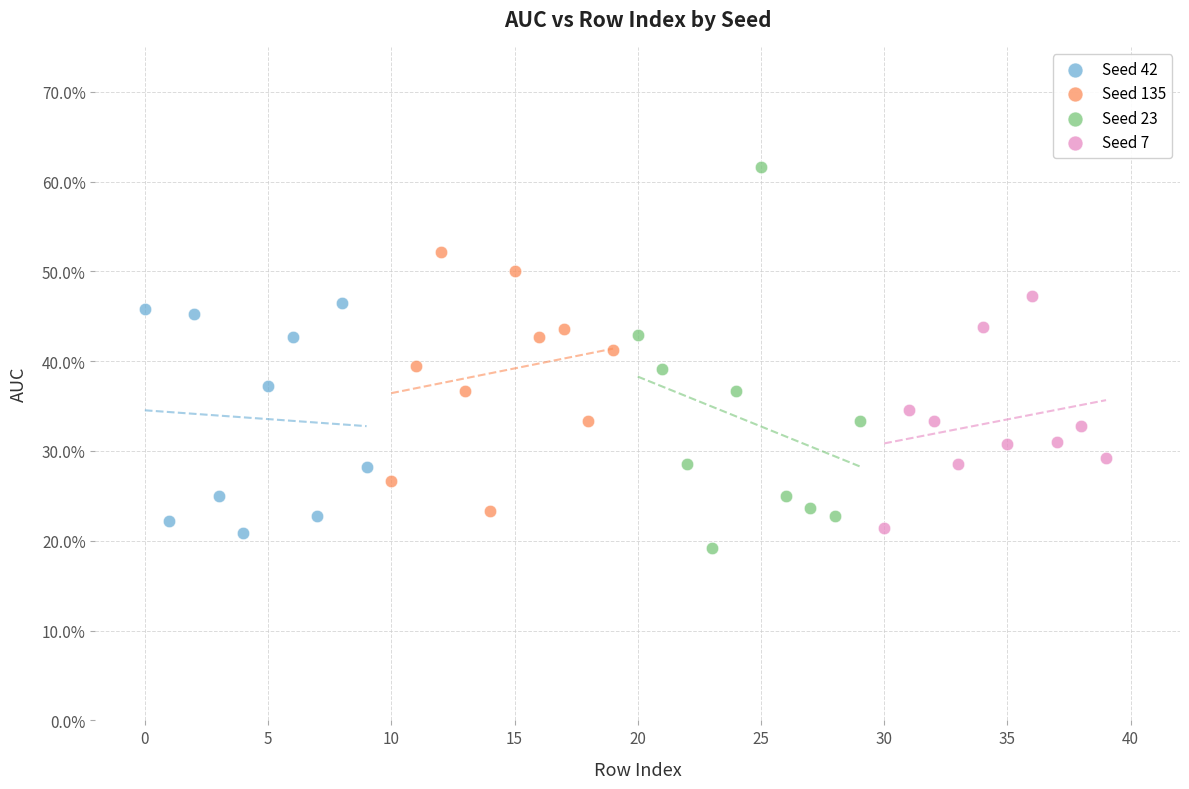

Which series contains the lowest Y value?

Seed 23